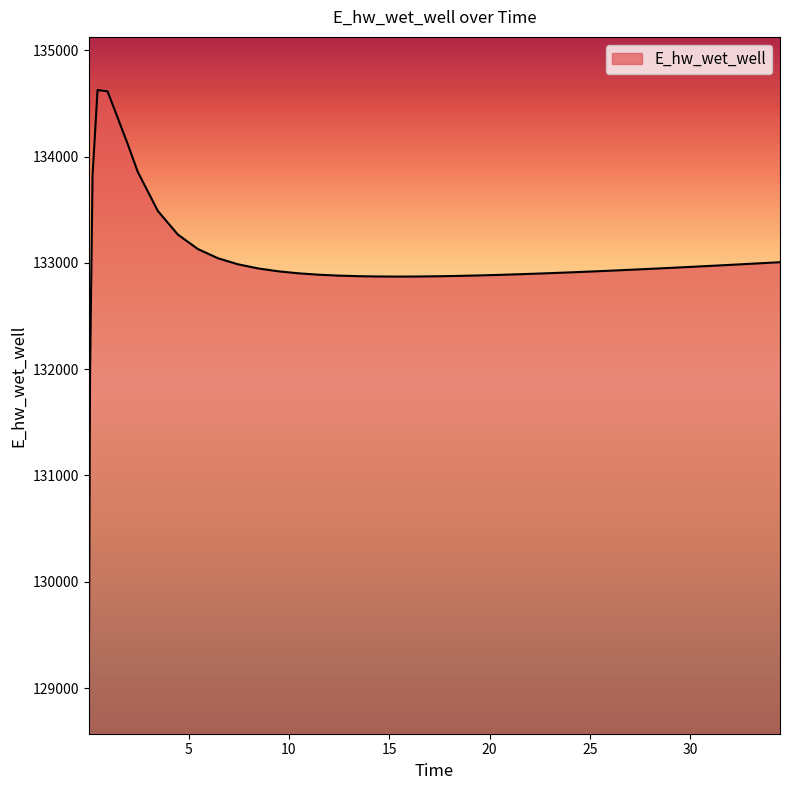

What is the difference between the maximum and minimum values?

5556.9